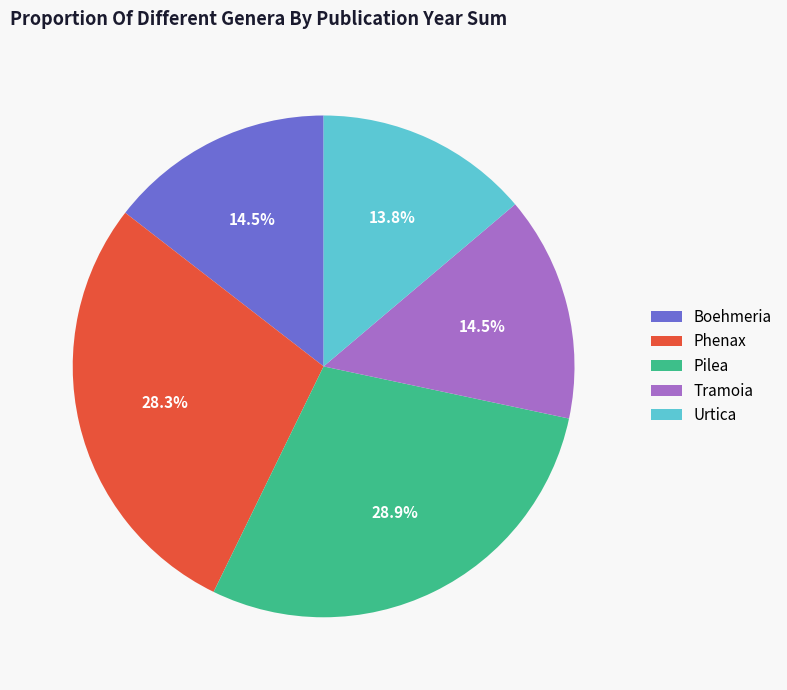

To the nearest percent, what is the combined percentage of Phenax and Tramoia?

43%